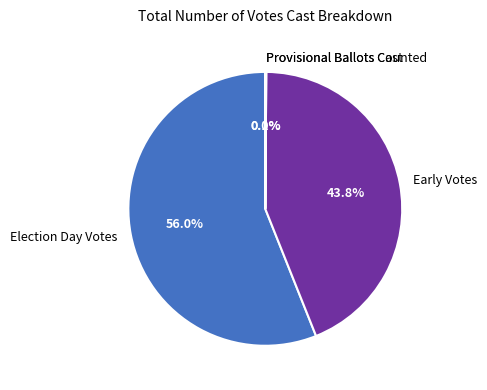

Does any single category account for the majority?

Yes